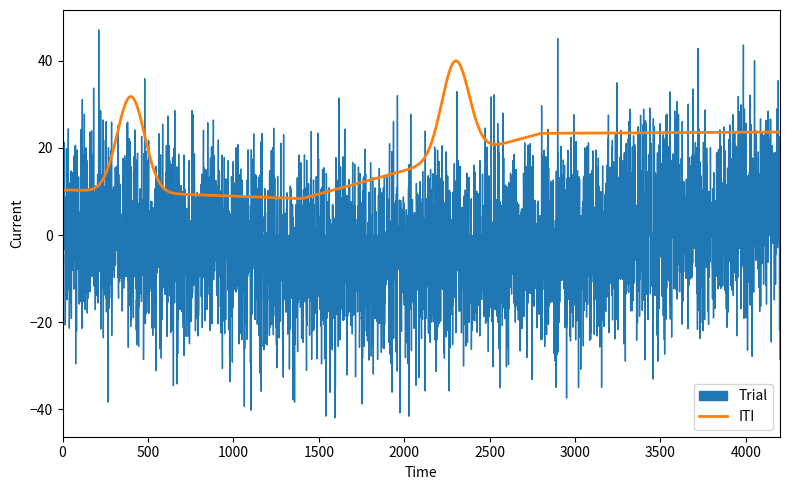

What is the maximum value for ITI?

40.0